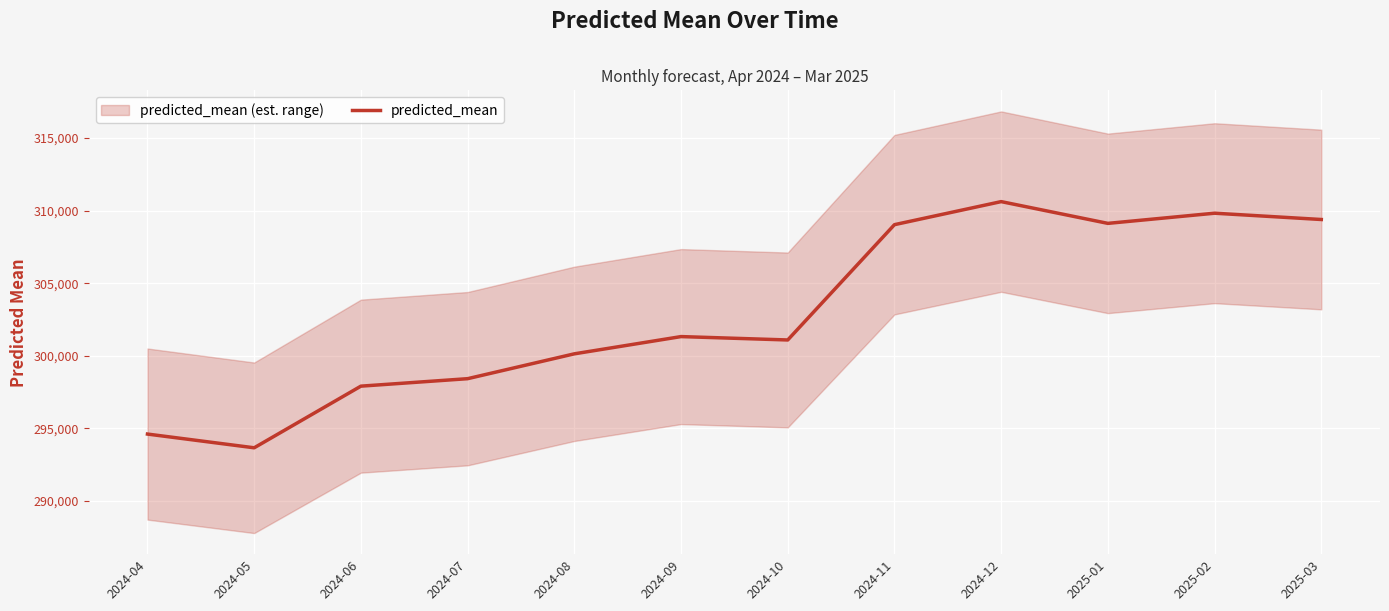

The chart shows a value of 149852.8 at 2024-08. True or false?

False